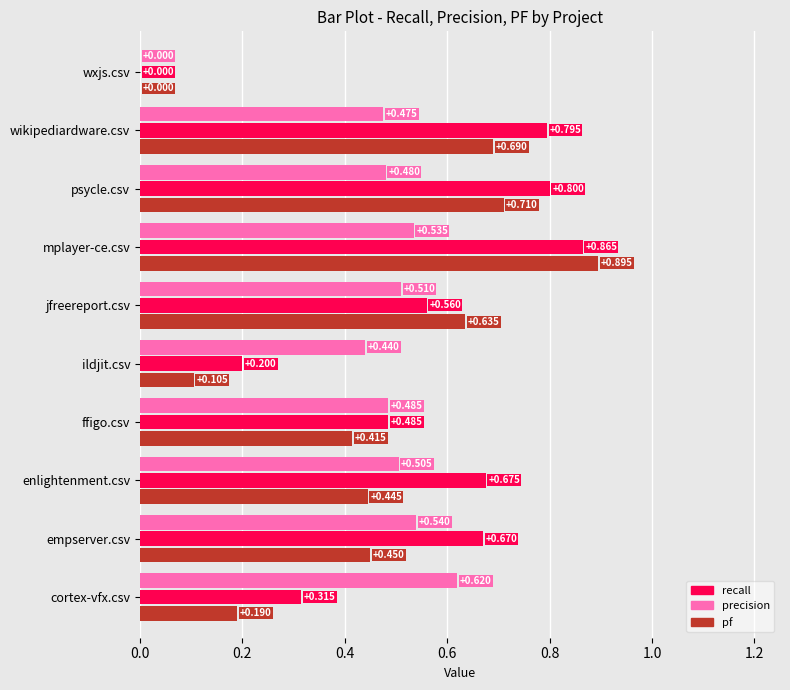

What is the label of the 3rd bar from the right?

psycle.csv